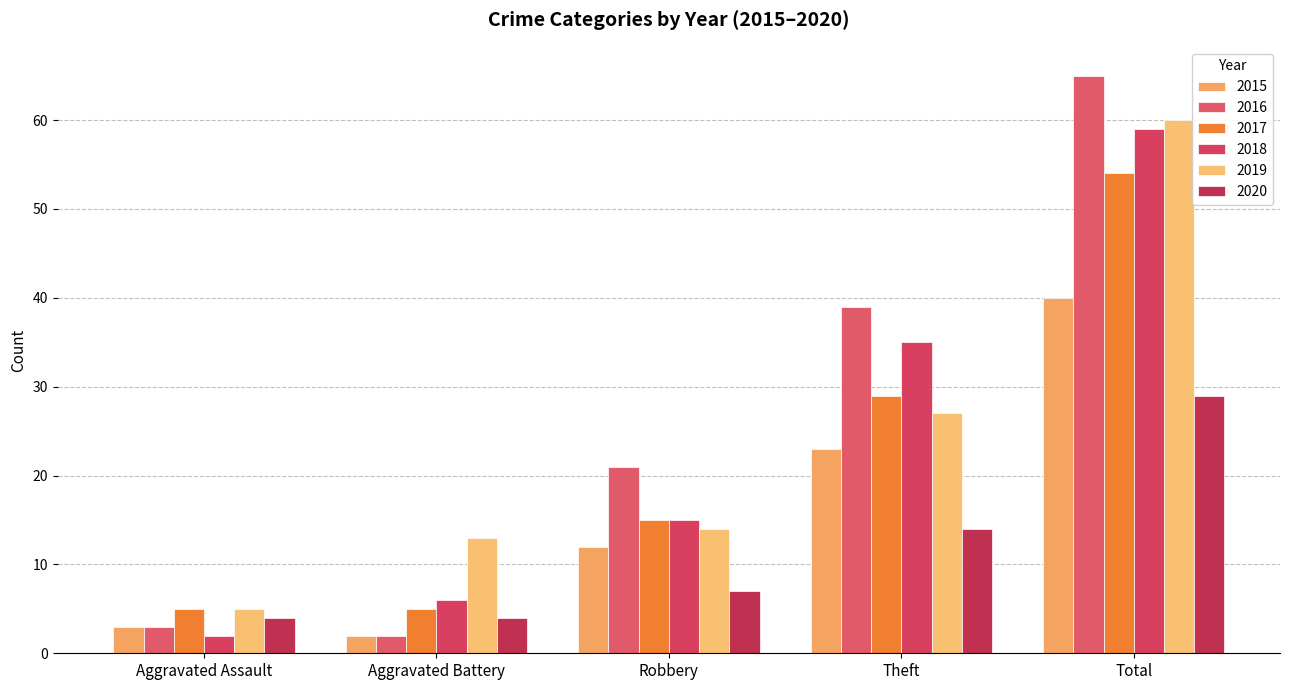

Which series changed the most between Aggravated Assault and Robbery?

2016